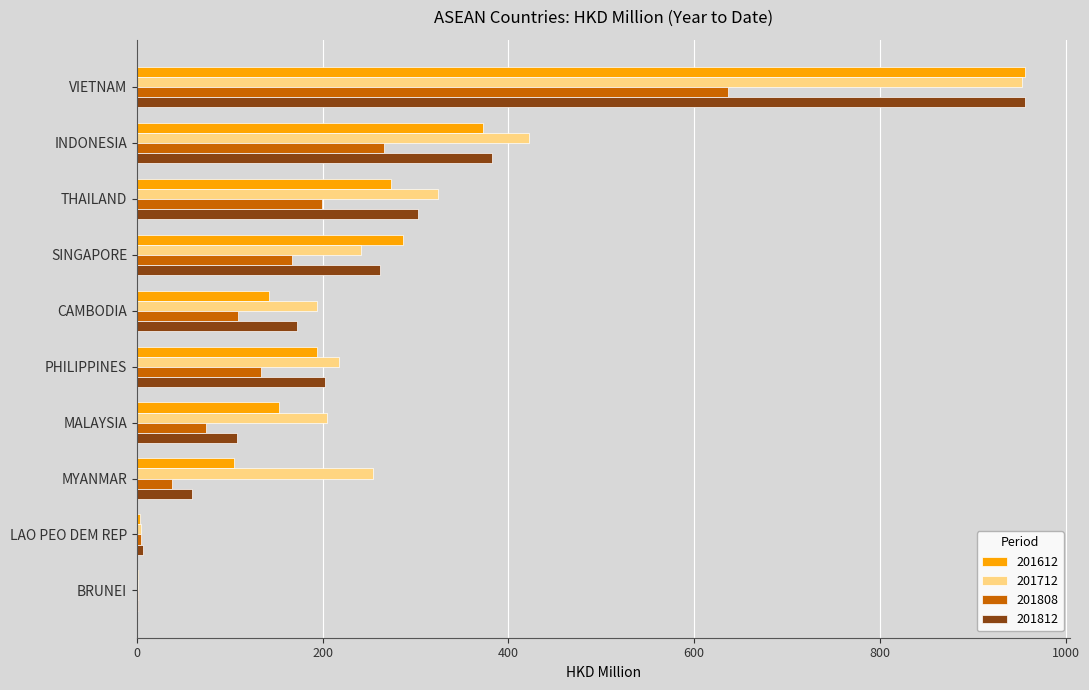

Is the value of 201712 at MYANMAR greater than the value of 201808 at MYANMAR?

Yes